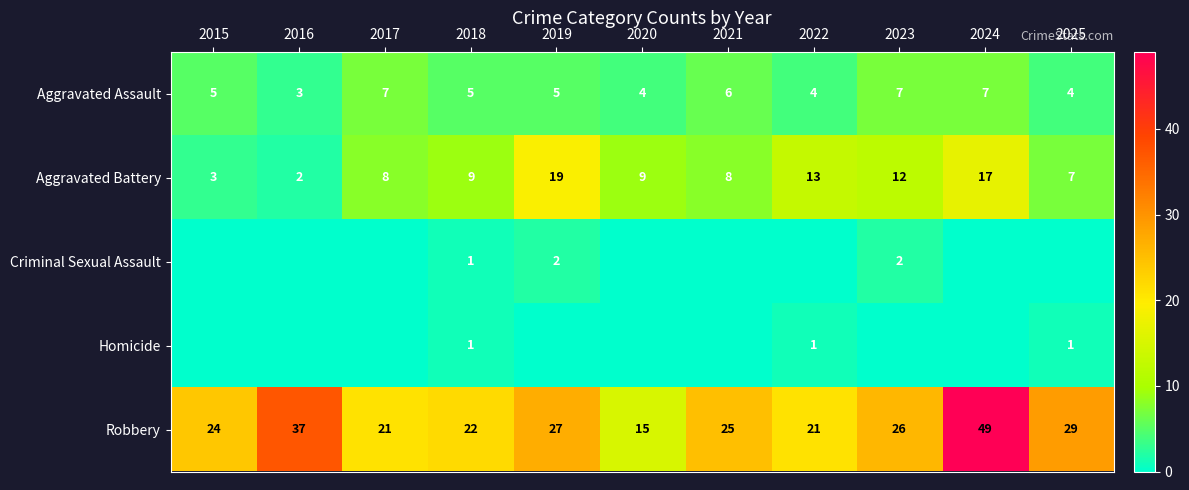

Count the number of categories in the chart.

11